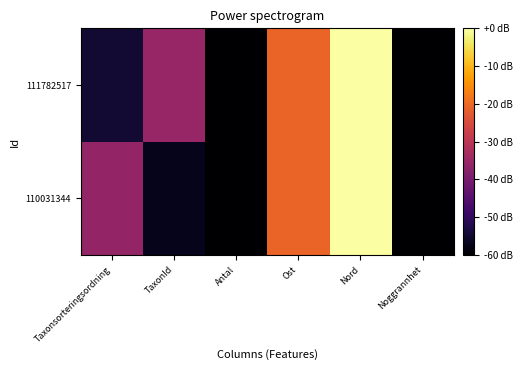

At which category does the chart reach its peak across all series?

Nord